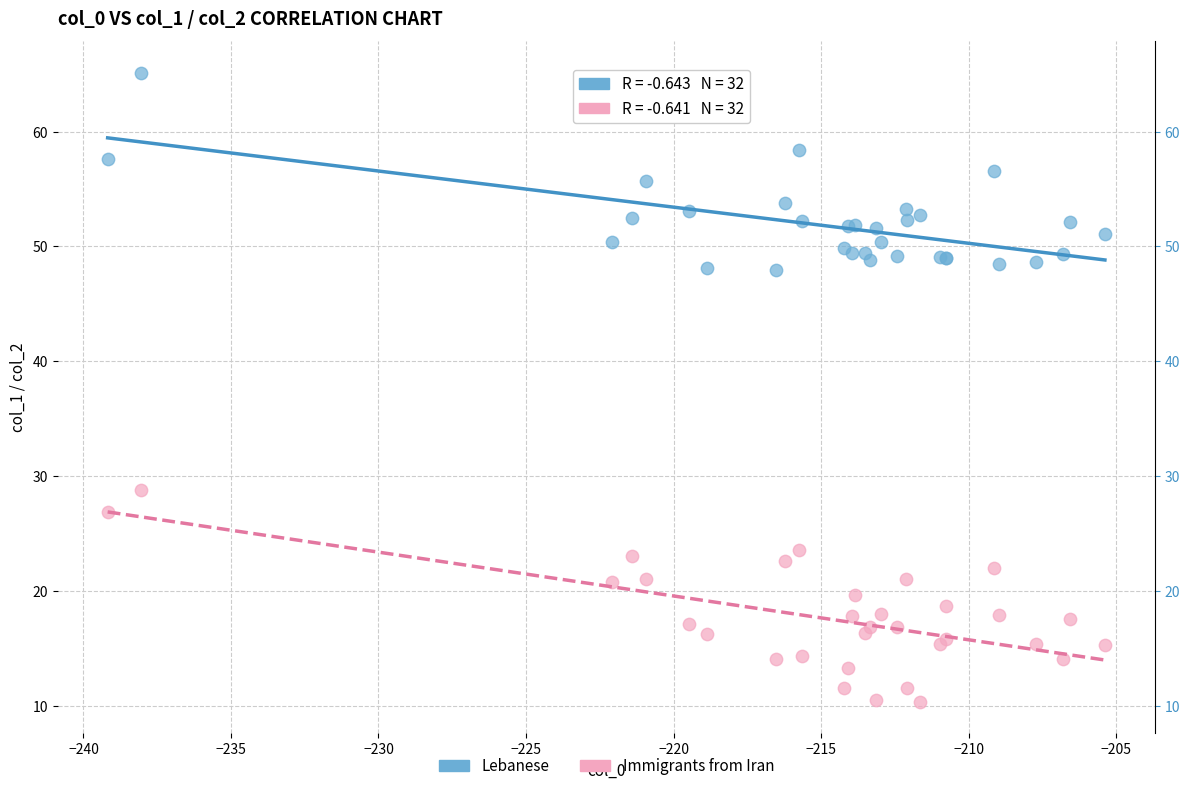

What is the X range (max minus min) for the scatter plot?

33.8